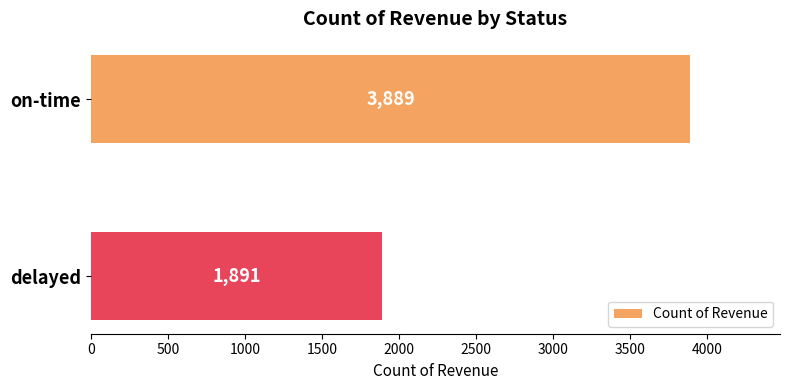

What is the change in value from on-time to delayed?

-1998